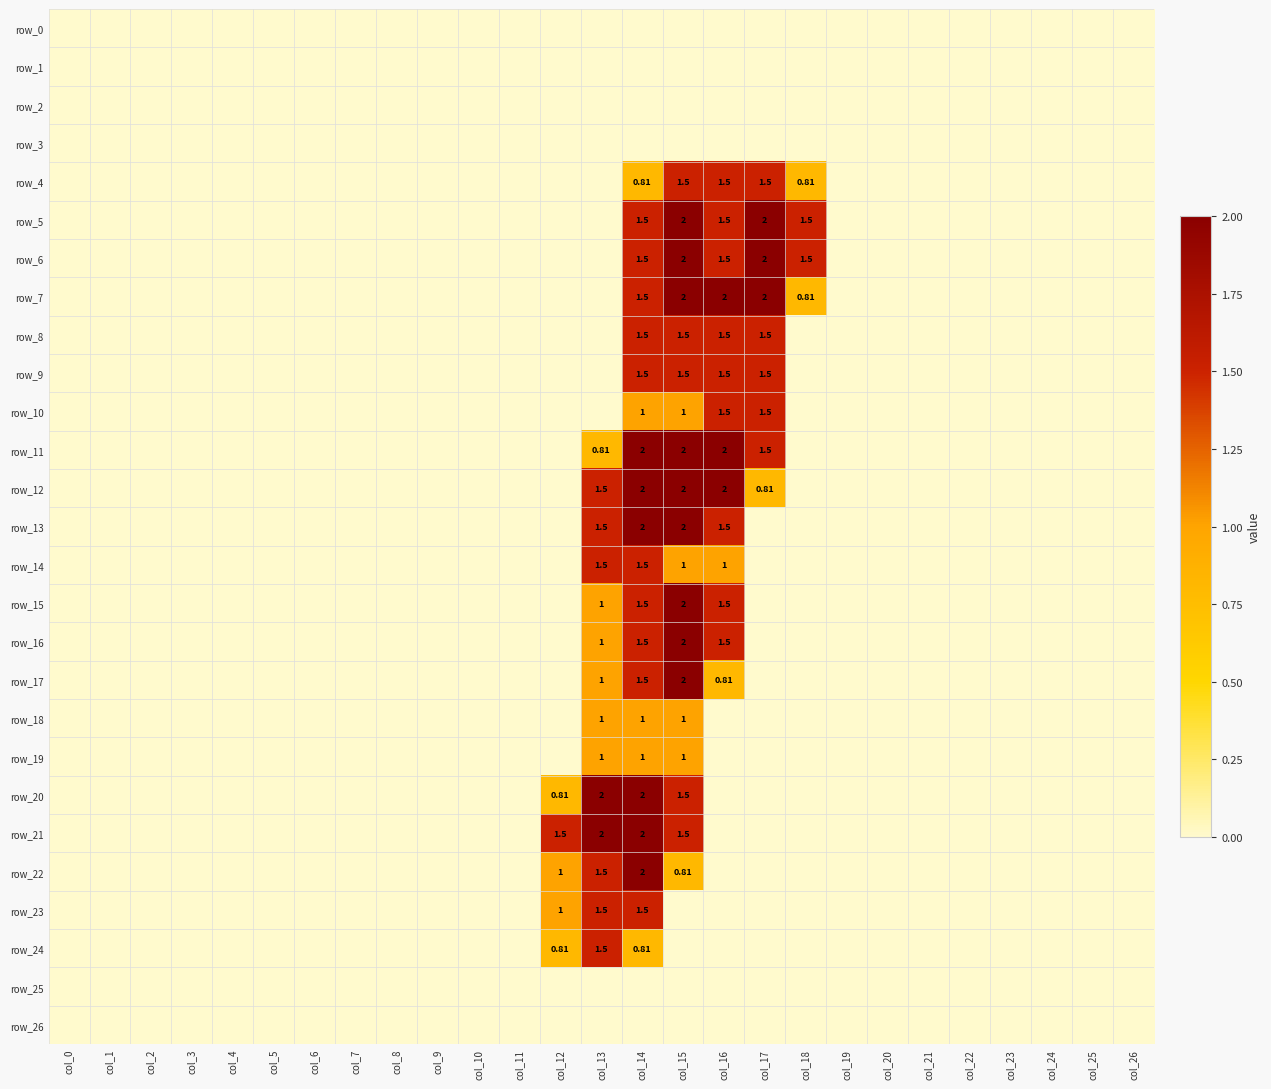

Count the number of data series in this chart.

27